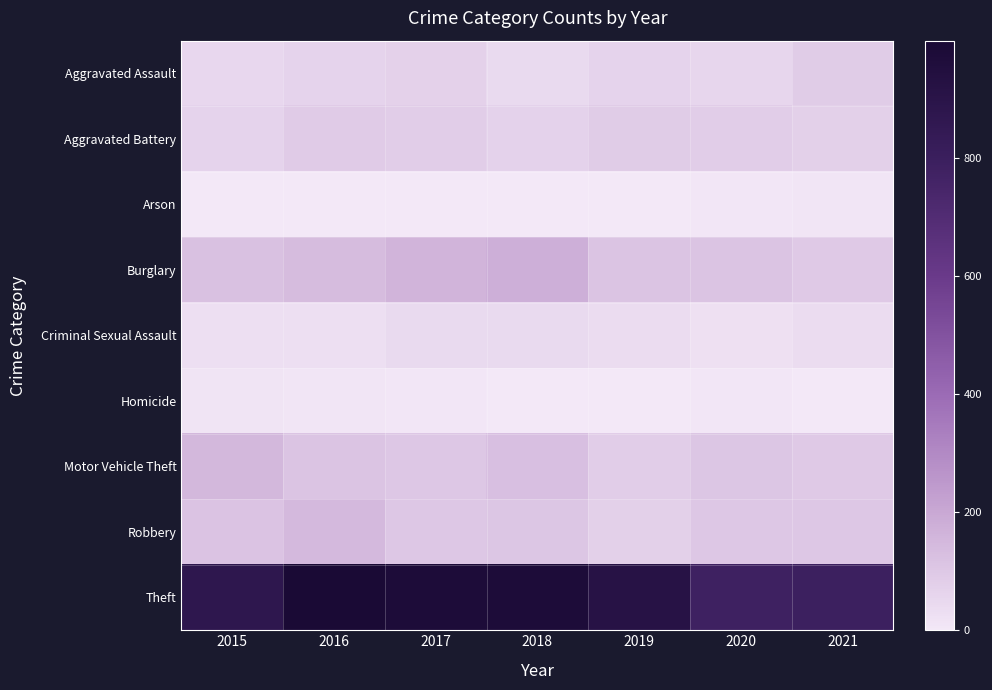

Reading left to right, transcribe all the data shown in this chart.

Aggravated Assault: 2015=54	2016=66	2017=72	2018=43	2019=65	2020=56	2021=86
Aggravated Battery: 2015=64	2016=93	2017=83	2018=70	2019=88	2020=82	2021=75
Arson: 2015=2	2016=2	2017=1	2018=3	2019=2	2020=4	2021=8
Burglary: 2015=121	2016=139	2017=162	2018=176	2019=110	2020=110	2021=95
Criminal Sexual Assault: 2015=28	2016=28	2017=44	2018=43	2019=36	2020=26	2021=36
Homicide: 2015=13	2016=8	2017=5	2018=2	2019=0	2020=6	2021=2
Motor Vehicle Theft: 2015=152	2016=110	2017=104	2018=127	2019=84	2020=109	2021=96
Robbery: 2015=117	2016=145	2017=105	2018=107	2019=75	2020=102	2021=105
Theft: 2015=874	2016=999	2017=979	2018=977	2019=914	2020=783	2021=791